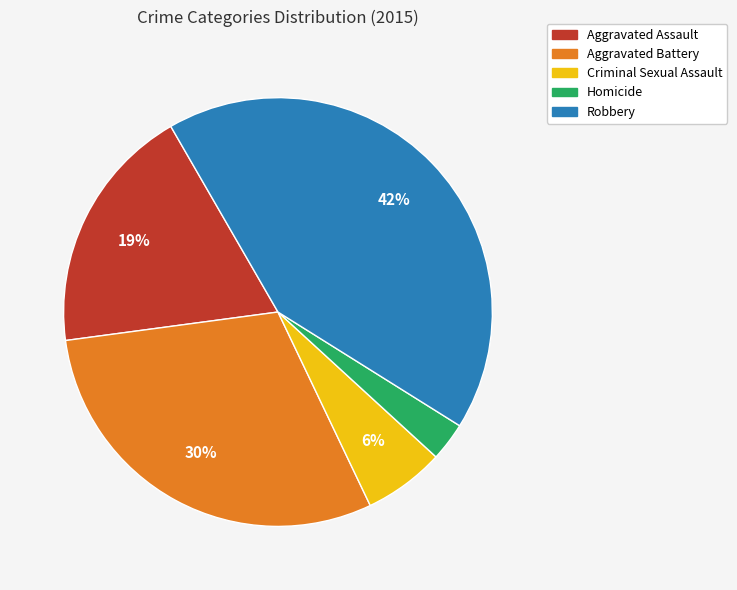

What percentage is the Criminal Sexual Assault slice, to the nearest percent?

6%